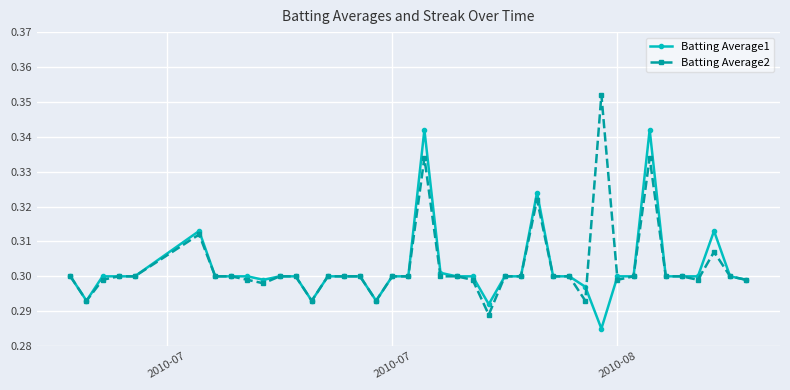

List the series in order of their peak value, lowest first.

Batting Average1, Batting Average2